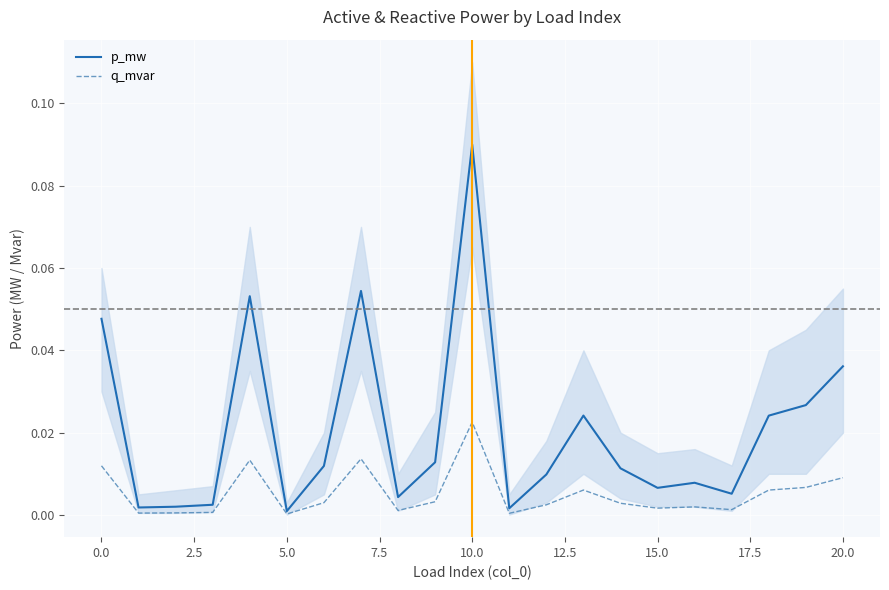

True or false: q_mvar and p_mw cross at least once.

False